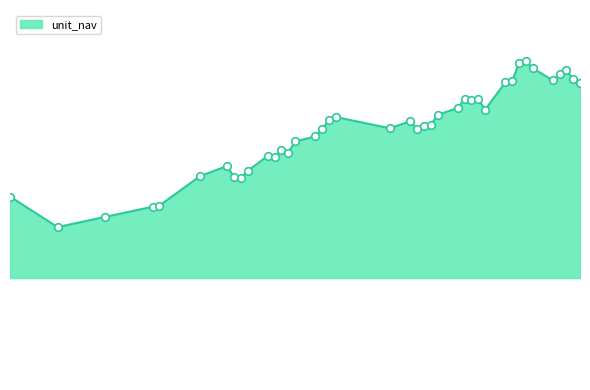

Is this an area chart (filled region under the line)?

Yes